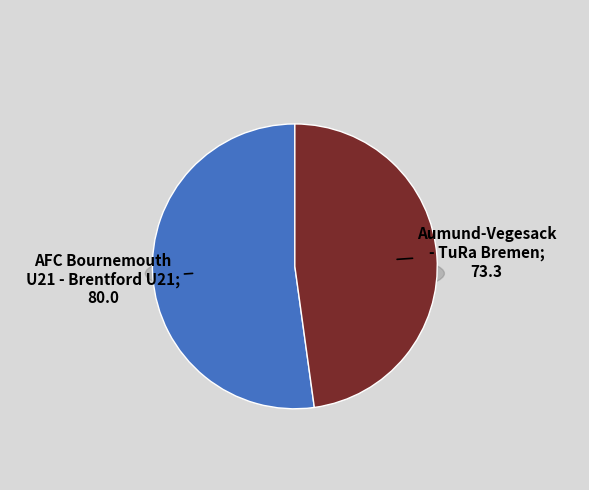

What is the ratio of the value at Aumund-Vegesack - TuRa Bremen to the value at AFC Bournemouth U21 - Brentford U21?

0.9